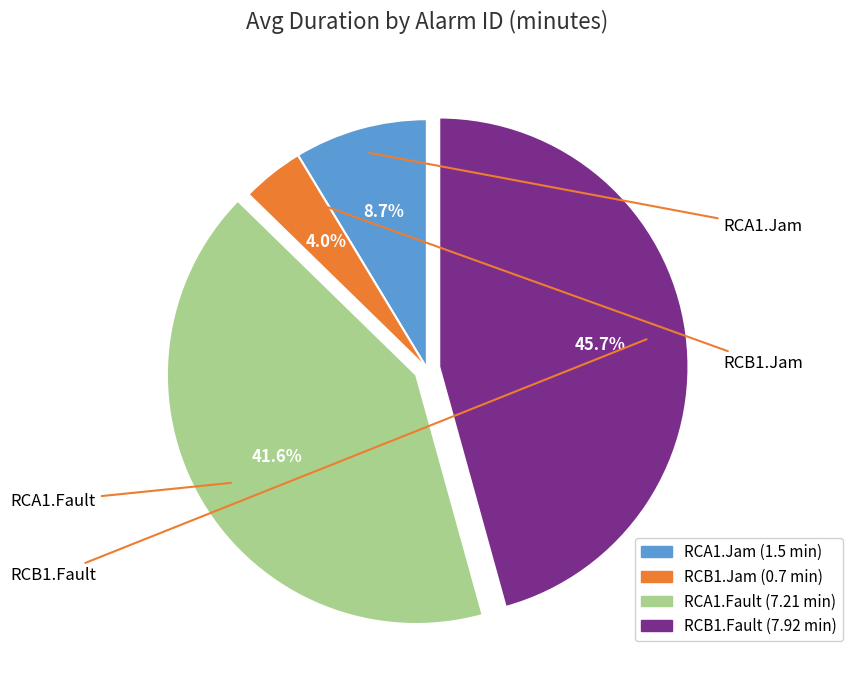

Rank the categories by value from highest to lowest.

RCB1.Fault, RCA1.Fault, RCA1.Jam, RCB1.Jam